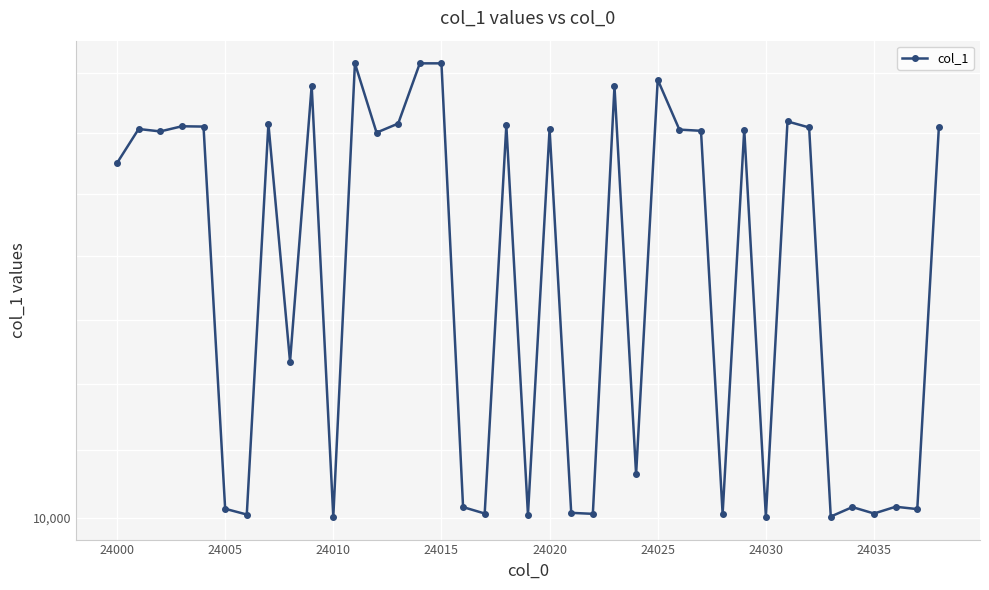

Where is the first local minimum?

24005